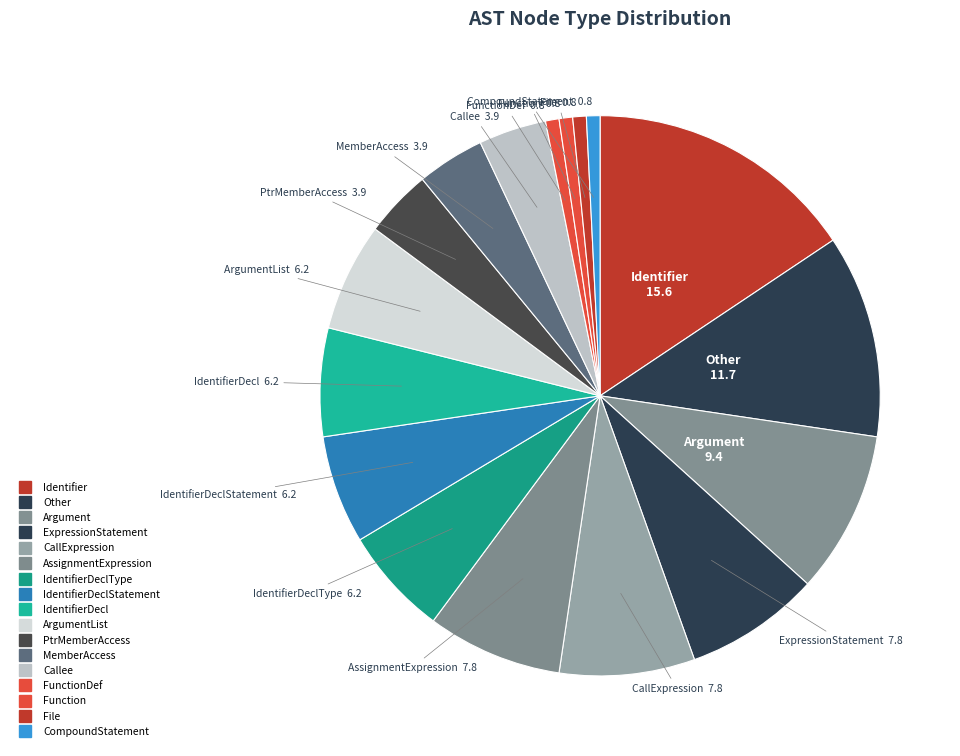

How many segments does this pie chart have?

17